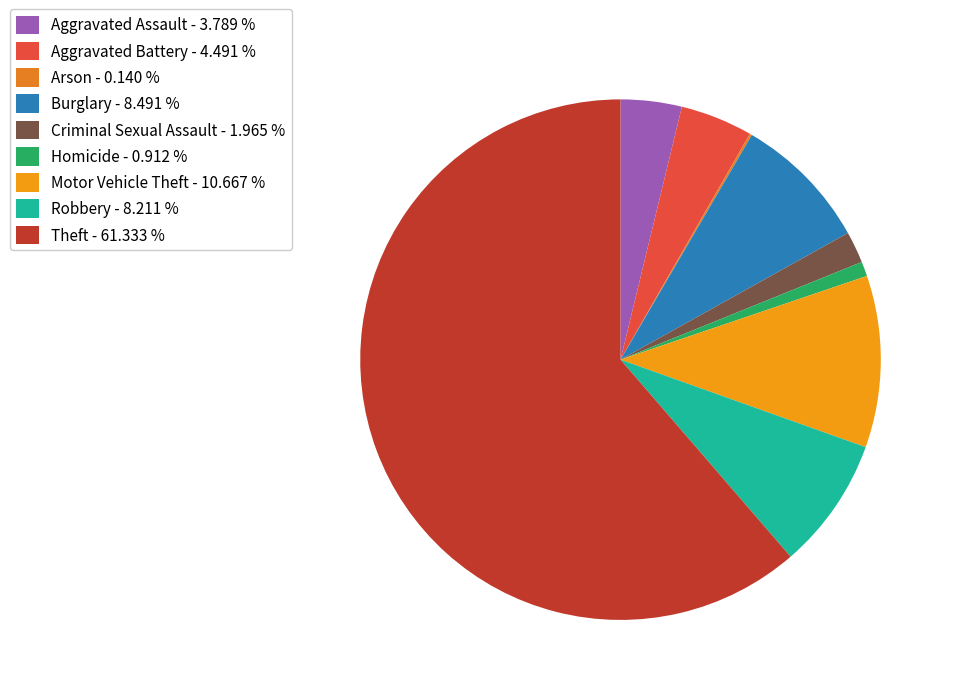

What percentage is NOT represented by Homicide?

99.1%